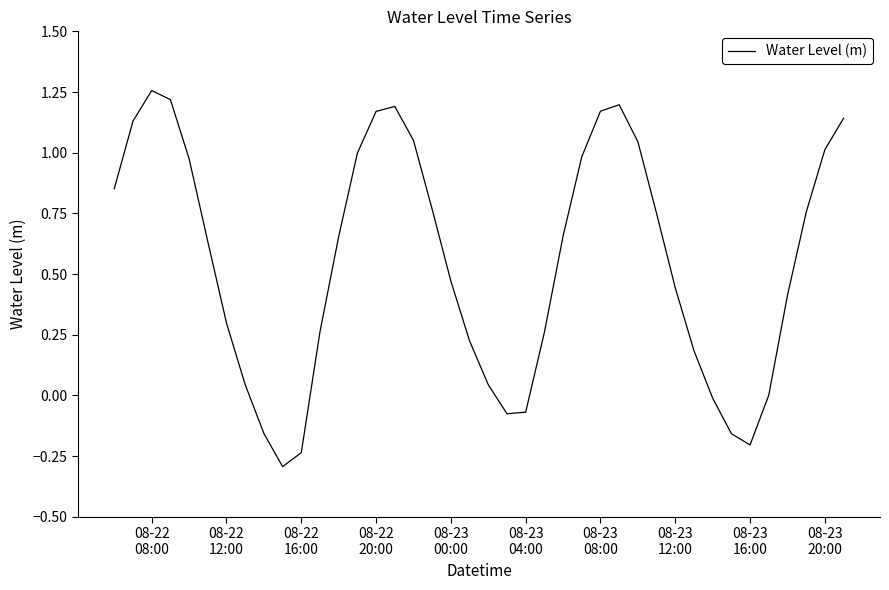

How many series are shown in this chart?

1